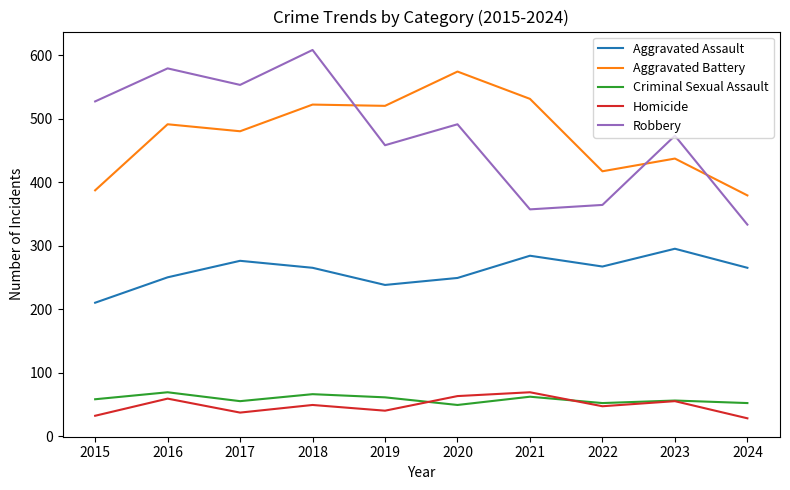

What is the approximate value of Aggravated Battery at 2021?

531